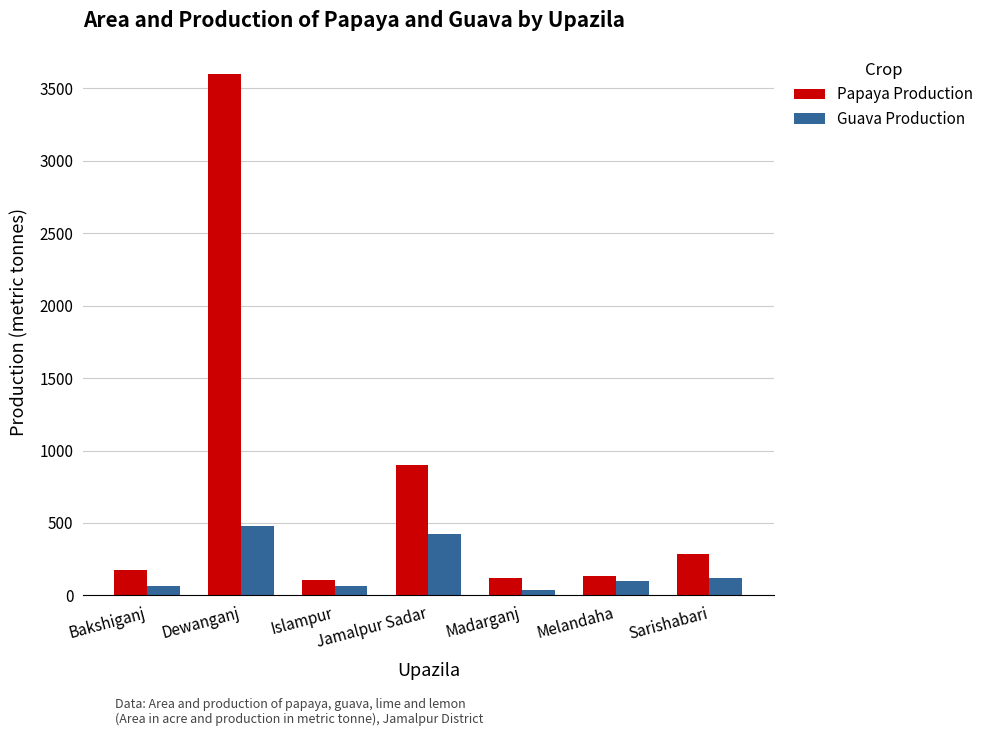

What is the value of the Papaya Production bar at the 7th from the left?

283